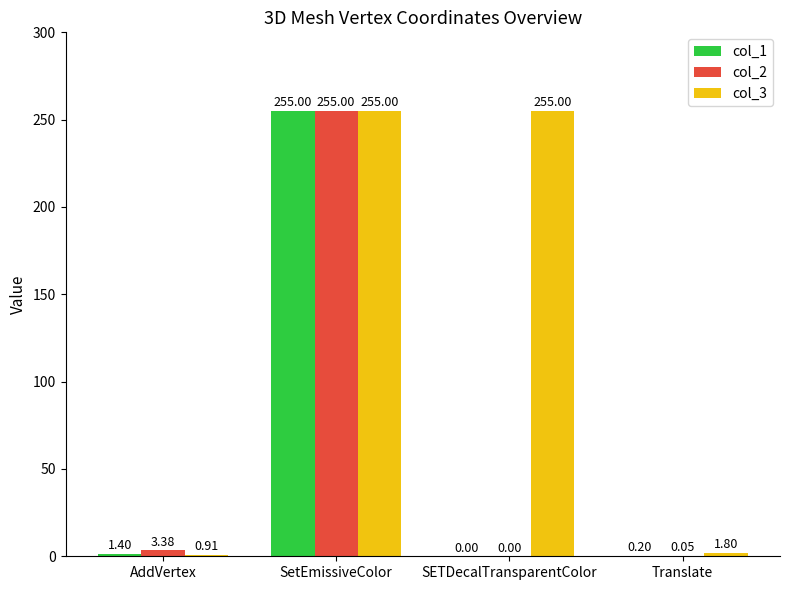

Where does the col_1 series first go above 1?

AddVertex